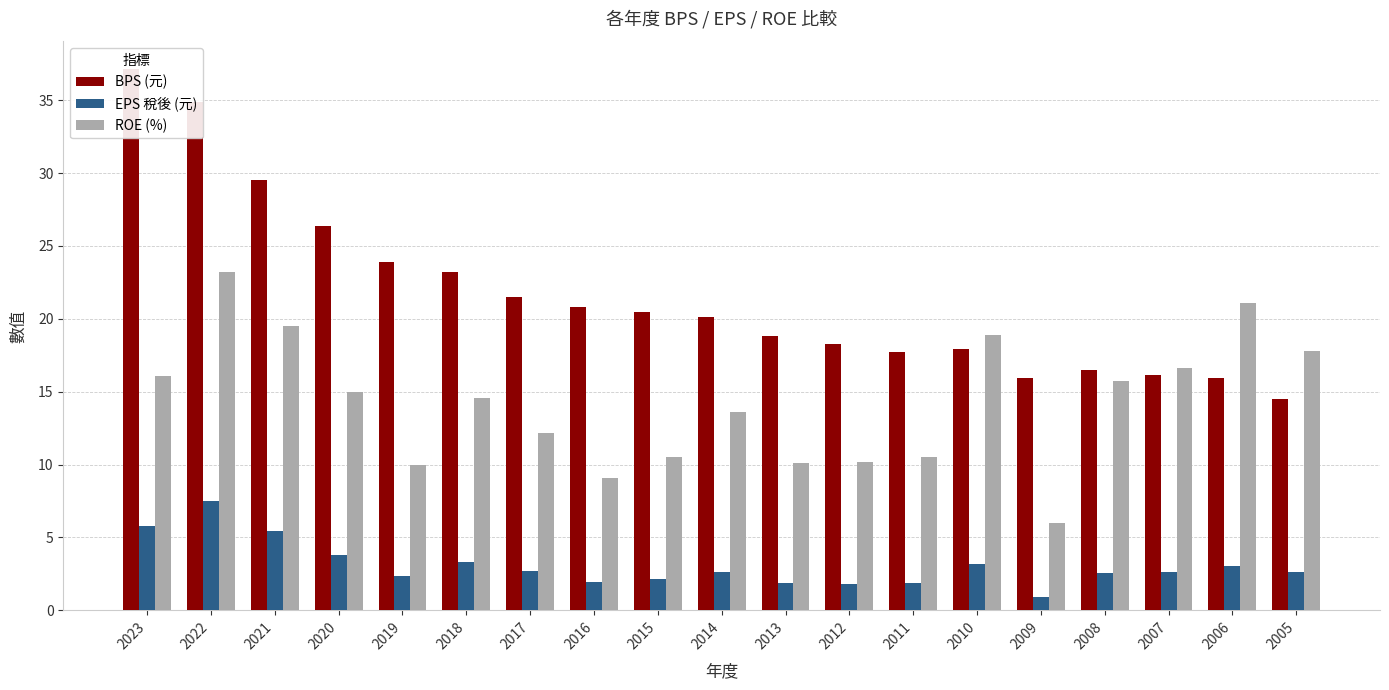

Reading left to right, transcribe all the data shown in this chart.

BPS (元): 2023=37.2	2022=34.9	2021=29.6	2020=26.3	2019=23.9	2018=23.2	2017=21.5	2016=20.8	2015=20.5	2014=20.1	2013=18.8	2012=18.3	2011=17.7	2010=18.0	2009=15.9	2008=16.5	2007=16.2	2006=15.9	2005=14.5
EPS 稅後 (元): 2023=5.8	2022=7.5	2021=5.5	2020=3.8	2019=2.4	2018=3.3	2017=2.7	2016=1.9	2015=2.1	2014=2.6	2013=1.9	2012=1.8	2011=1.9	2010=3.2	2009=0.9	2008=2.5	2007=2.6	2006=3.0	2005=2.6
ROE (%): 2023=16.1	2022=23.2	2021=19.5	2020=15.0	2019=9.9	2018=14.6	2017=12.2	2016=9.1	2015=10.5	2014=13.6	2013=10.1	2012=10.2	2011=10.5	2010=18.9	2009=6.0	2008=15.7	2007=16.6	2006=21.1	2005=17.8